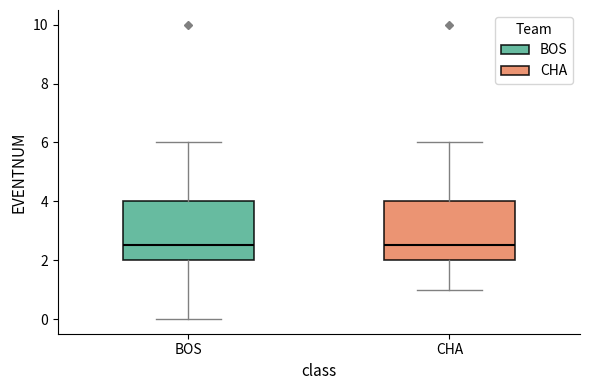

Where does the lower whisker of the box for CHA end on the y-axis? The values are not printed on the chart, so give them approximately, as read against the axis.

1.0